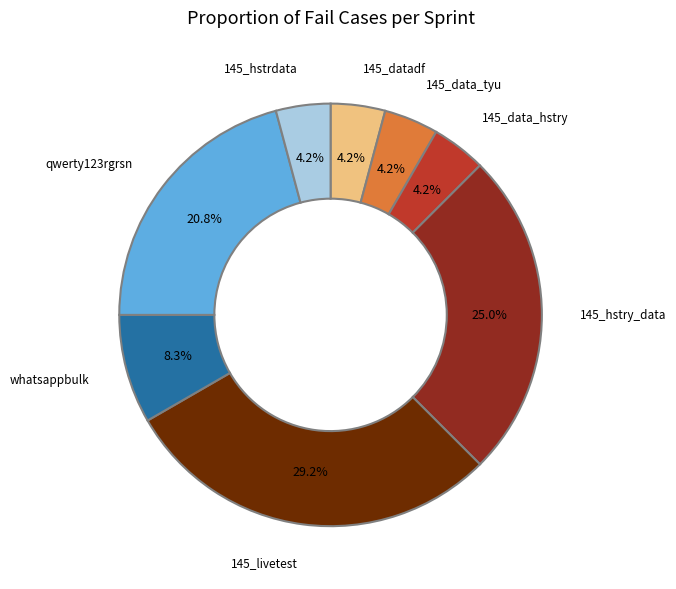

Is there a majority slice in this chart?

No